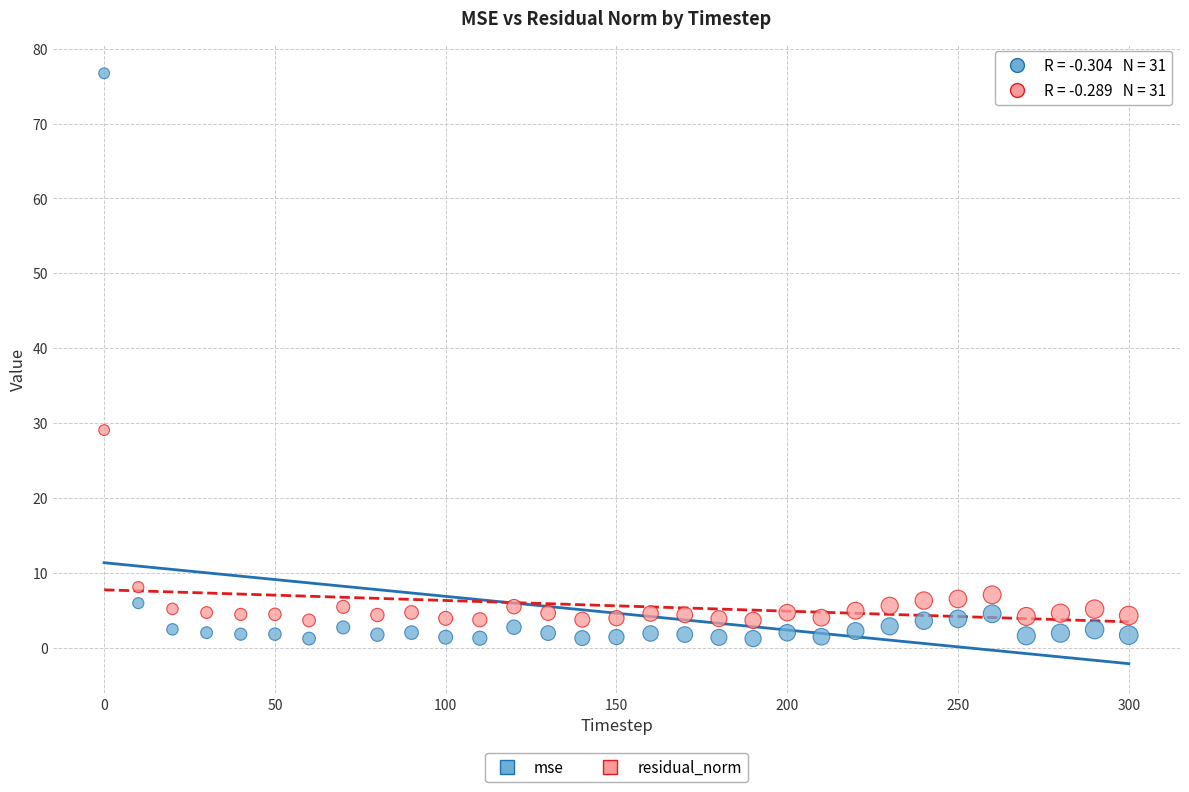

Which series contains the highest Y value?

mse